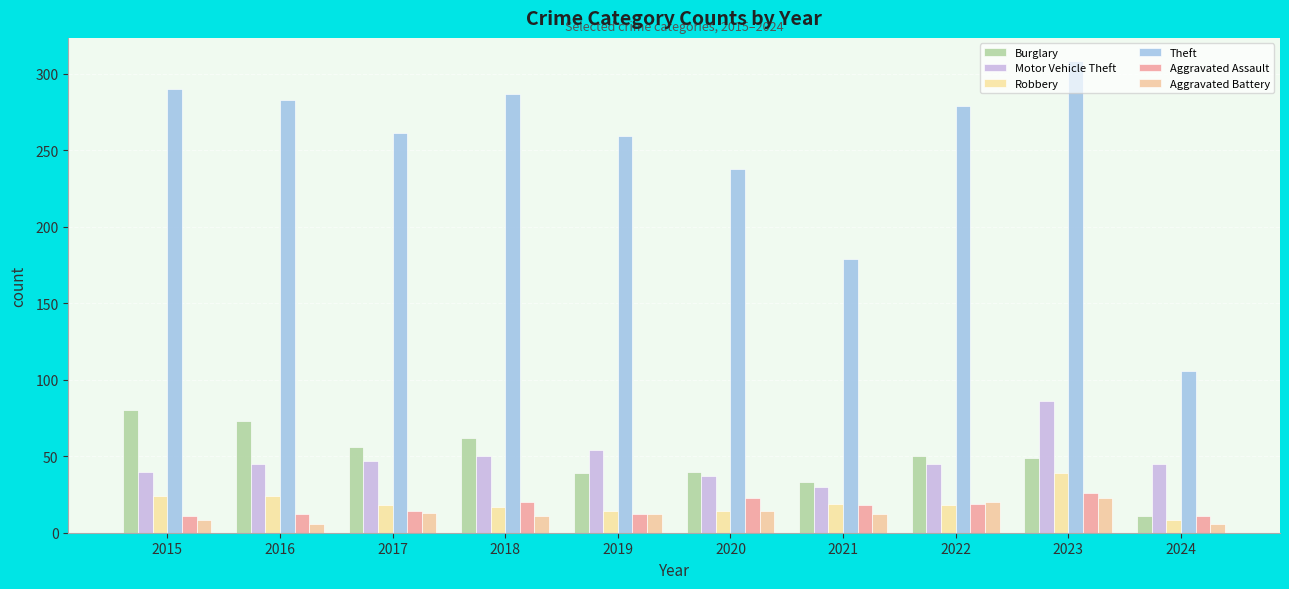

Reading left to right, what are all the values shown in this chart?

Burglary: 80	73	56	62	39	40	33	50	49	11
Motor Vehicle Theft: 40	45	47	50	54	37	30	45	86	45
Robbery: 24	24	18	17	14	14	19	18	39	8
Theft: 290	283	261	287	259	238	179	279	308	106
Aggravated Assault: 11	12	14	20	12	23	18	19	26	11
Aggravated Battery: 8	6	13	11	12	14	12	20	23	6